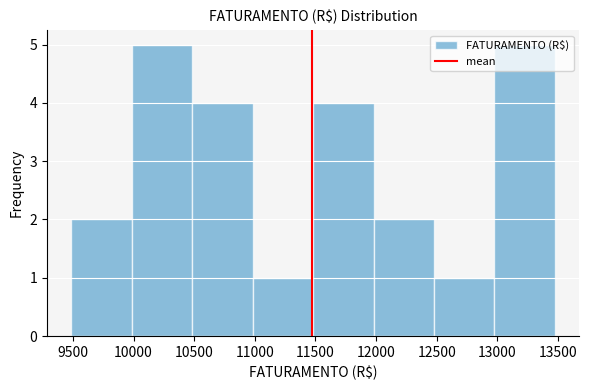

Reading left to right, transcribe this chart: for each bar, give the range it covers on the x-axis and its height. Neither the bar edges nor the heights are printed on the chart, so give them approximately, as read against the axes.

9500 to 10000: 2
10000 to 10500: 5
10500 to 11000: 4
11000 to 11500: 1
11500 to 12000: 4
12000 to 12500: 2
12500 to 13000: 1
13000 to 13450: 5